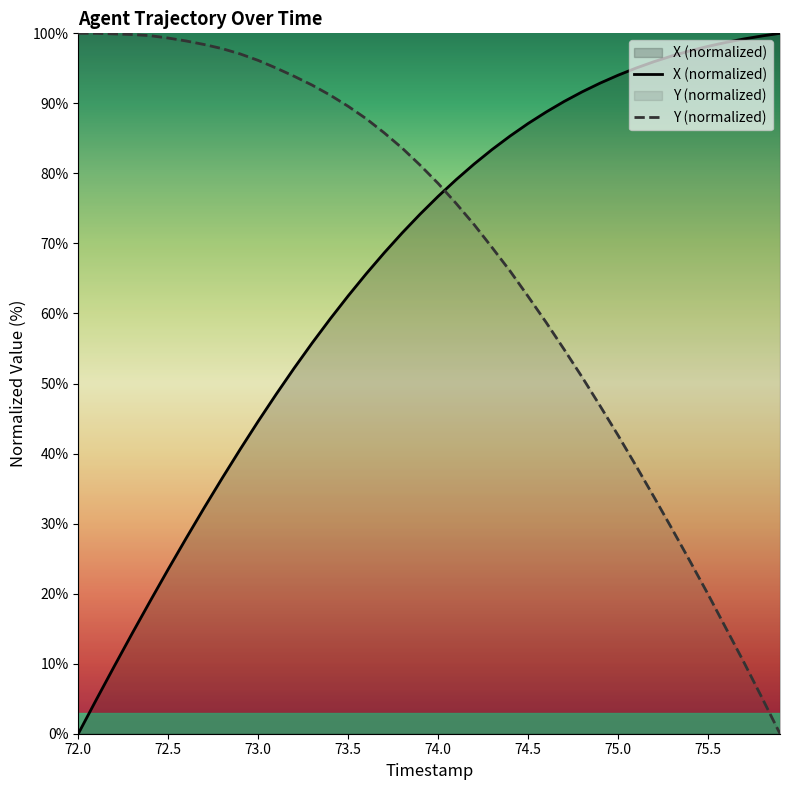

What is the maximum value shown in the chart?

100.0